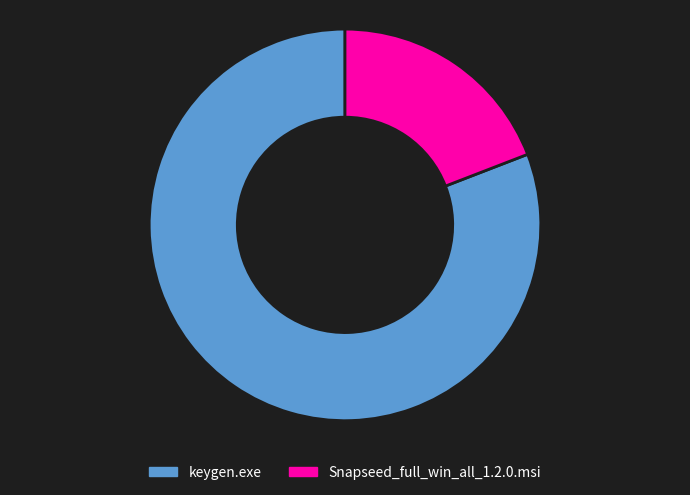

The Snapseed_full_win_all_1.2.0.msi slice represents 19% of the pie. True or false?

True